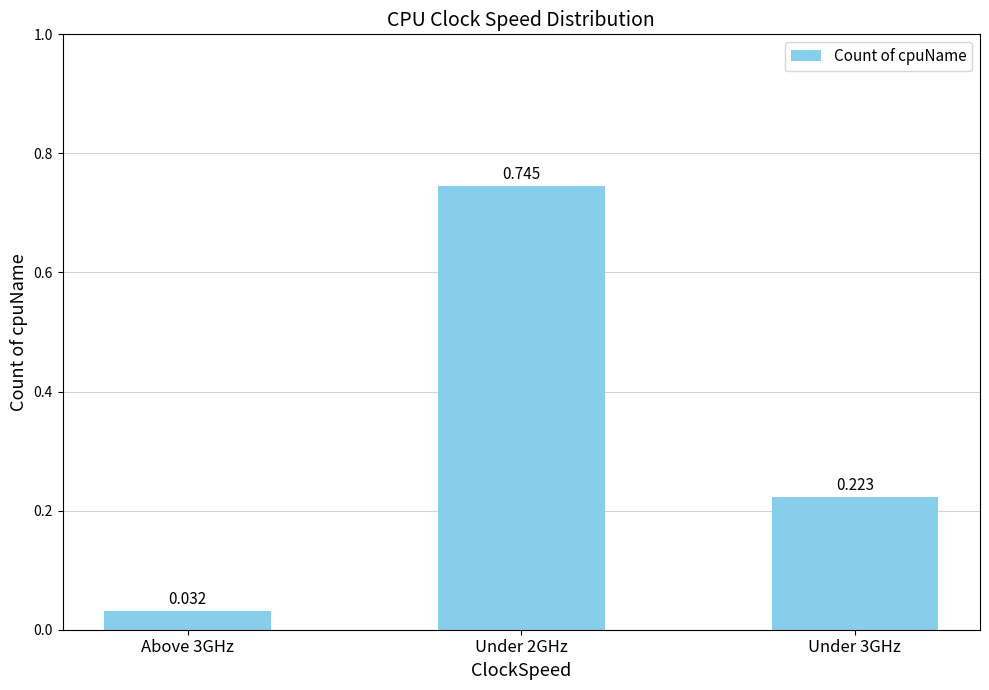

Reading left to right, transcribe all the data shown in this chart.

Above 3GHz=0.0	Under 2GHz=0.7	Under 3GHz=0.2